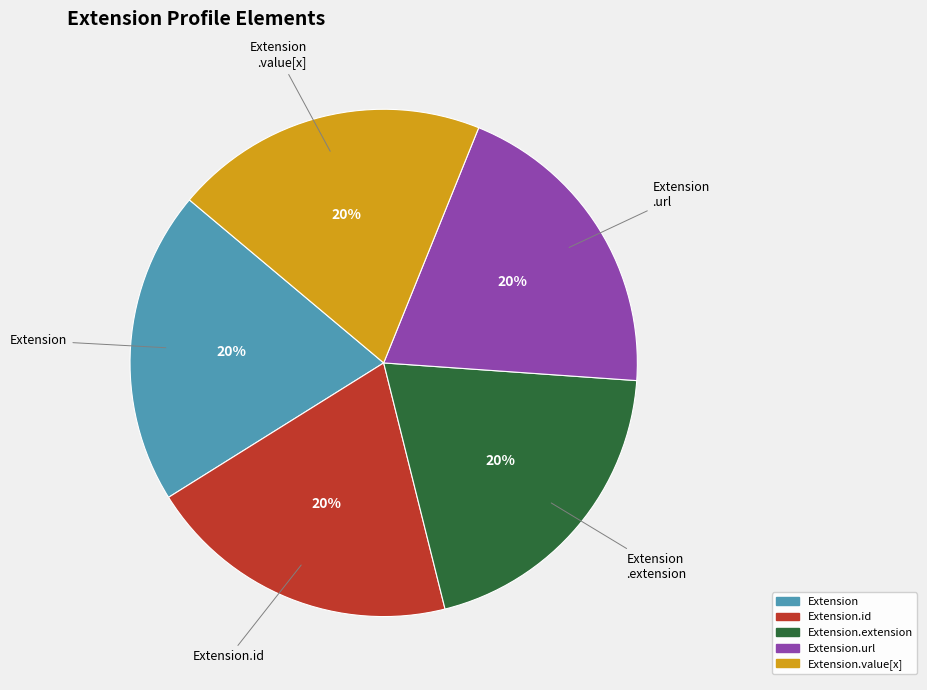

To the nearest percent, what is the average slice percentage?

20%